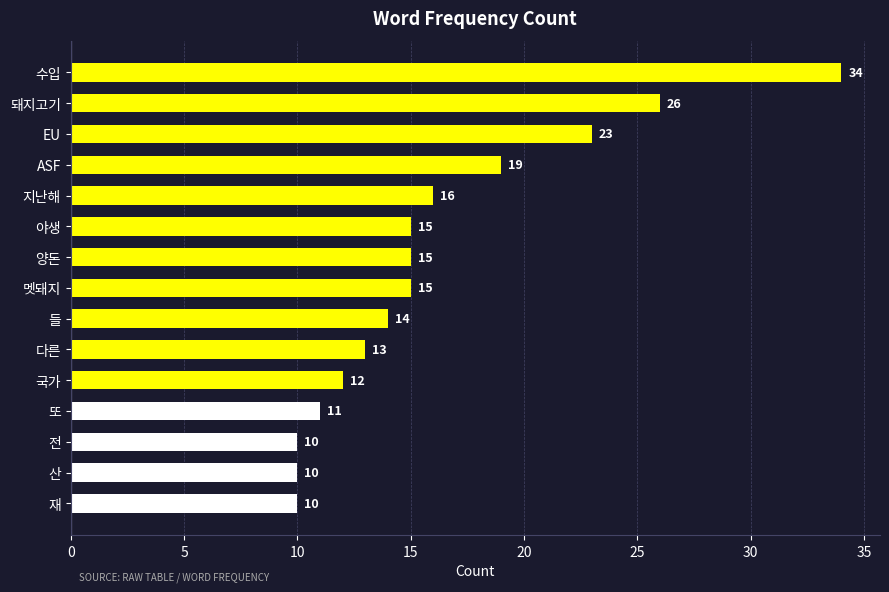

What is the minimum value shown in the chart?

10